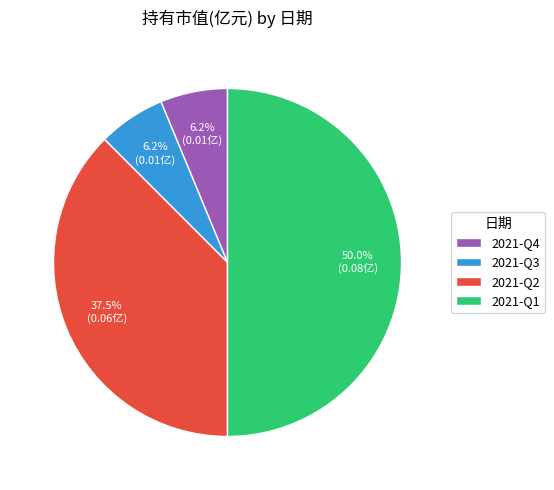

Is 2021-Q3 the majority of the pie?

No